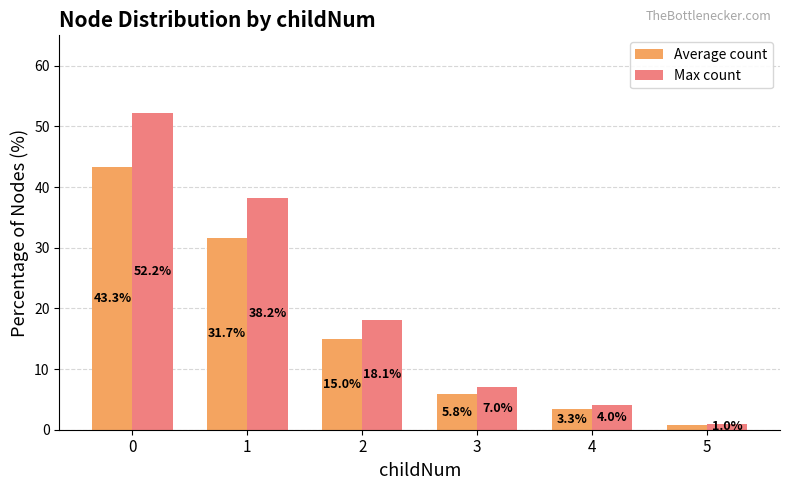

What is the sum of the Average count values at 5 and 1?

32.5